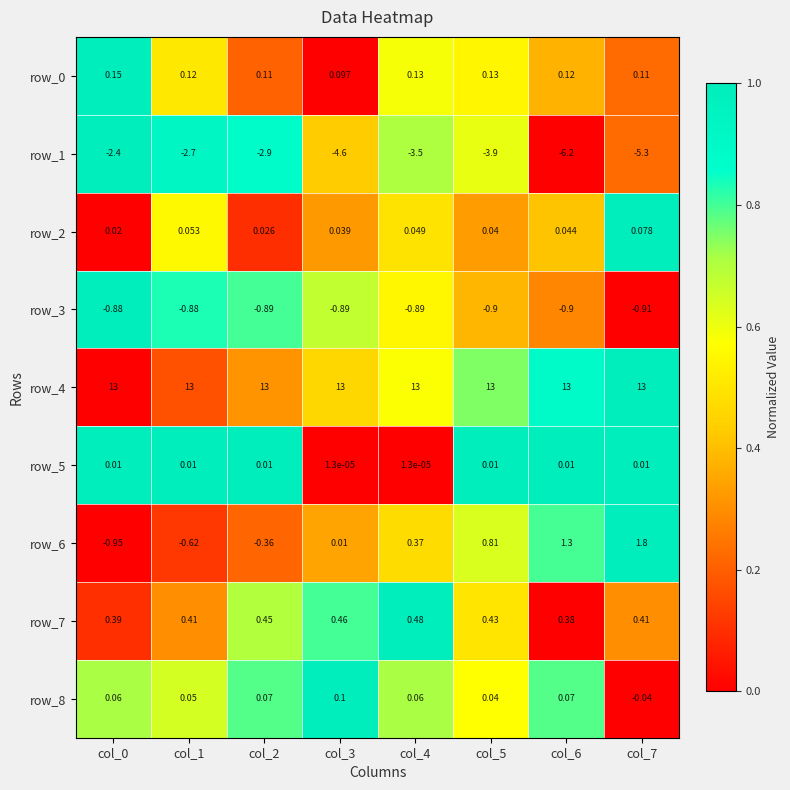

What is the average value of the row_6 series?

0.3